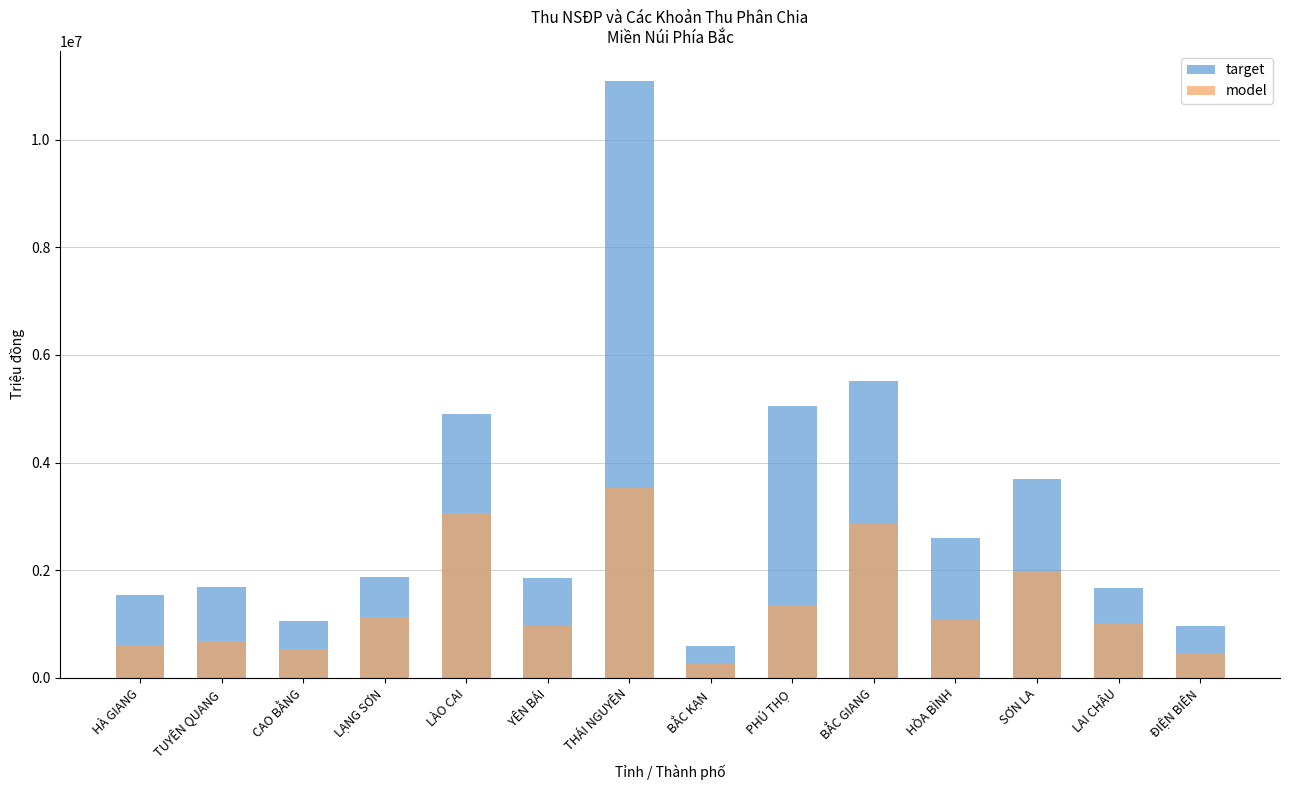

How many categories are shown in the chart?

14